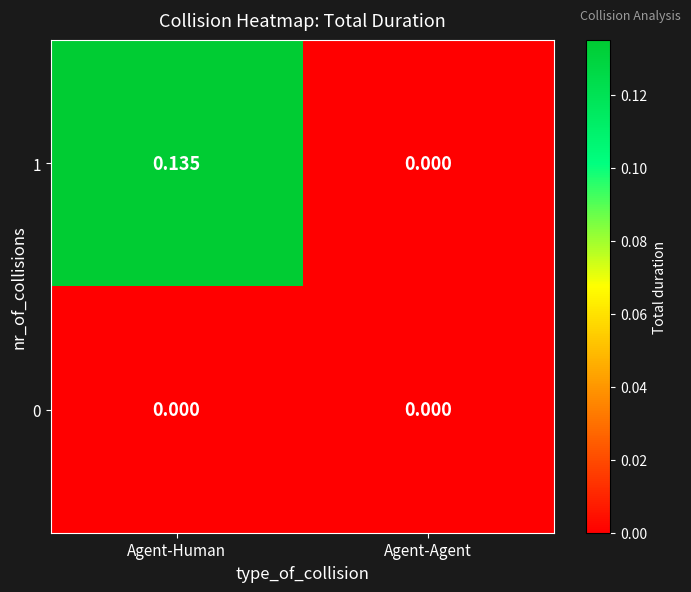

Rank the series by their maximum value, from lowest to highest.

0, 1